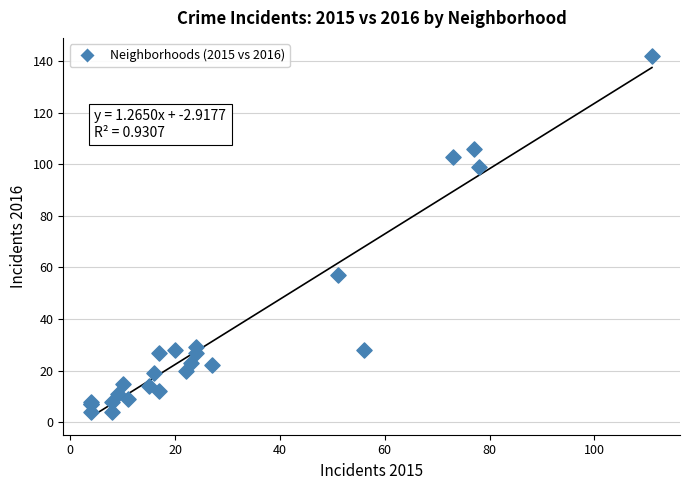

What Y value in the scatter plot is closest to 73?

57